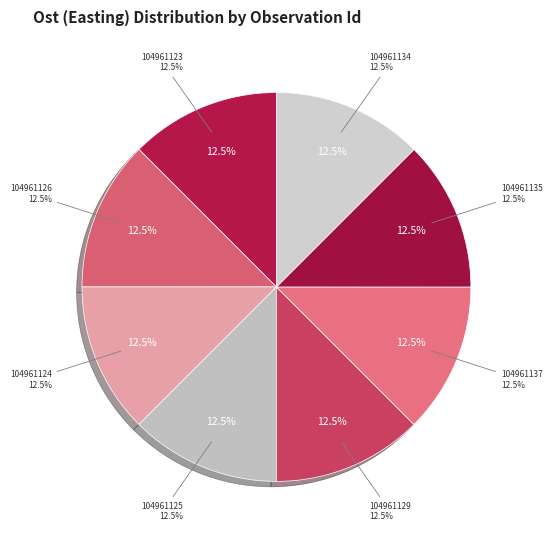

True or false: 104961125 accounts for 12% of the total.

True